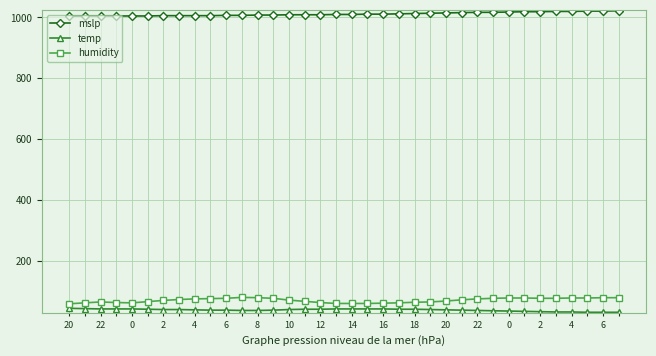

What is the difference between the maximum and minimum values in the temp series?

13